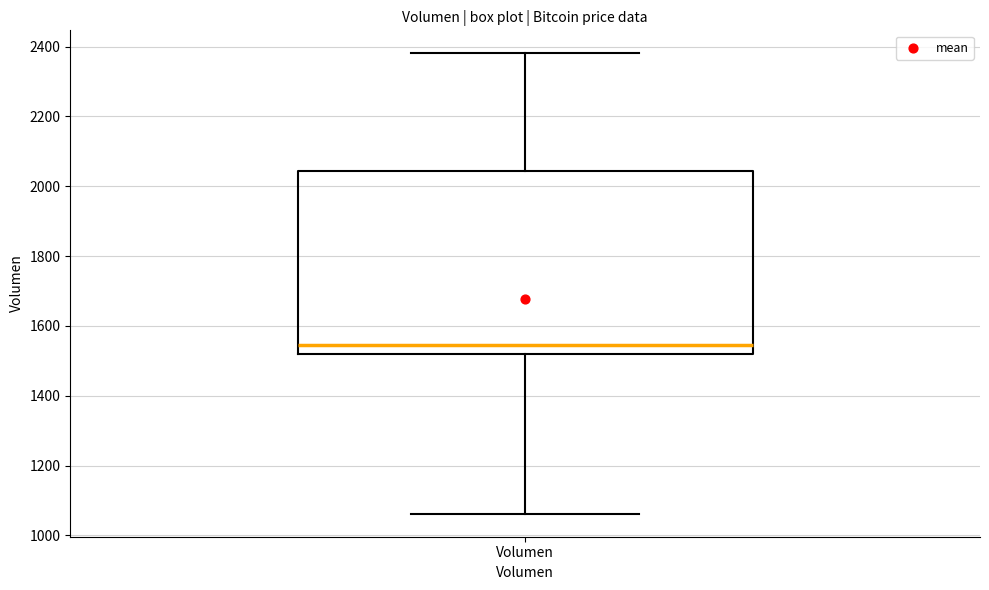

Transcribe this box plot: give where the median line is, the range the box spans, and where the two whiskers end, as read against the y-axis. The values are not printed on the chart, so give them approximately, as read against the axis.

median 1540, box 1520 to 2040, whiskers 1060 to 2380